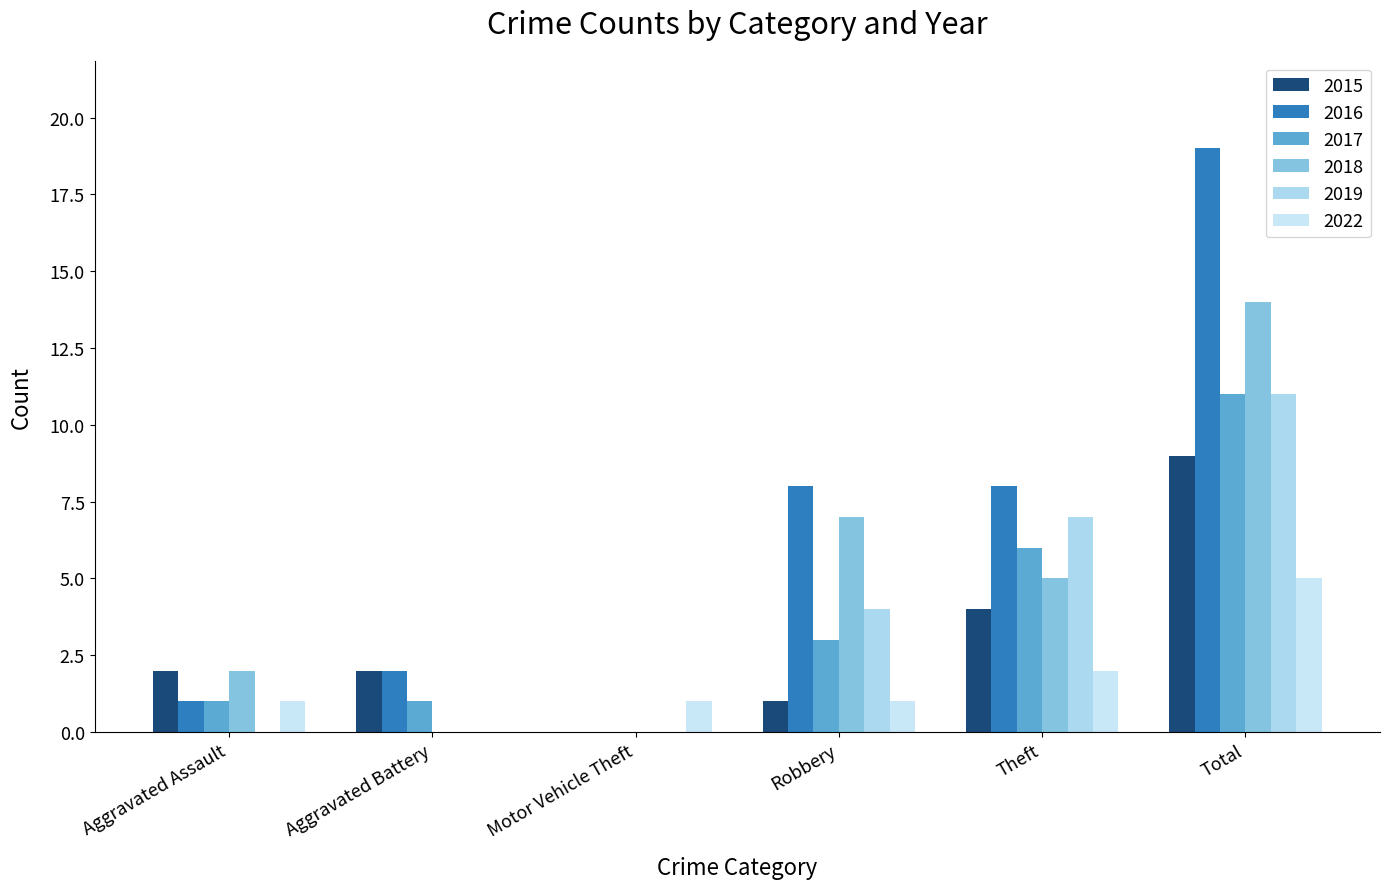

Reading left to right, what are all the values shown in this chart?

2015: Aggravated Assault=2	Aggravated Battery=2	Motor Vehicle Theft=0	Robbery=1	Theft=4	Total=9
2016: Aggravated Assault=1	Aggravated Battery=2	Motor Vehicle Theft=0	Robbery=8	Theft=8	Total=19
2017: Aggravated Assault=1	Aggravated Battery=1	Motor Vehicle Theft=0	Robbery=3	Theft=6	Total=11
2018: Aggravated Assault=2	Aggravated Battery=0	Motor Vehicle Theft=0	Robbery=7	Theft=5	Total=14
2019: Aggravated Assault=0	Aggravated Battery=0	Motor Vehicle Theft=0	Robbery=4	Theft=7	Total=11
2022: Aggravated Assault=1	Aggravated Battery=0	Motor Vehicle Theft=1	Robbery=1	Theft=2	Total=5